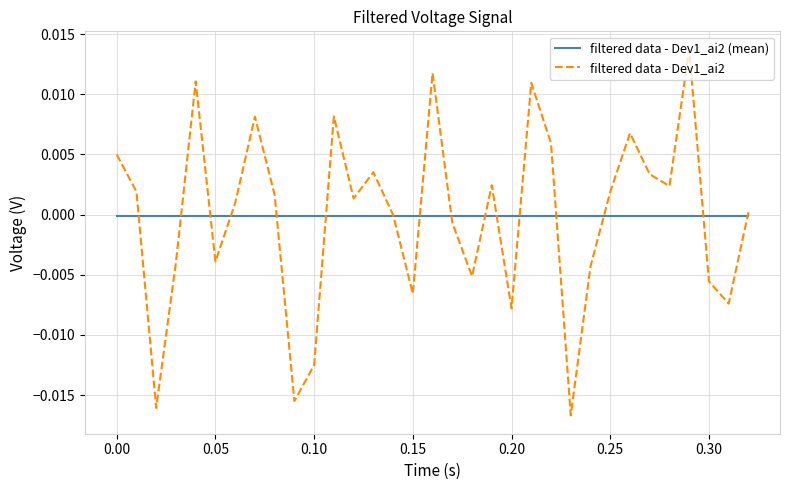

Is this an area chart (filled region under the line)?

No